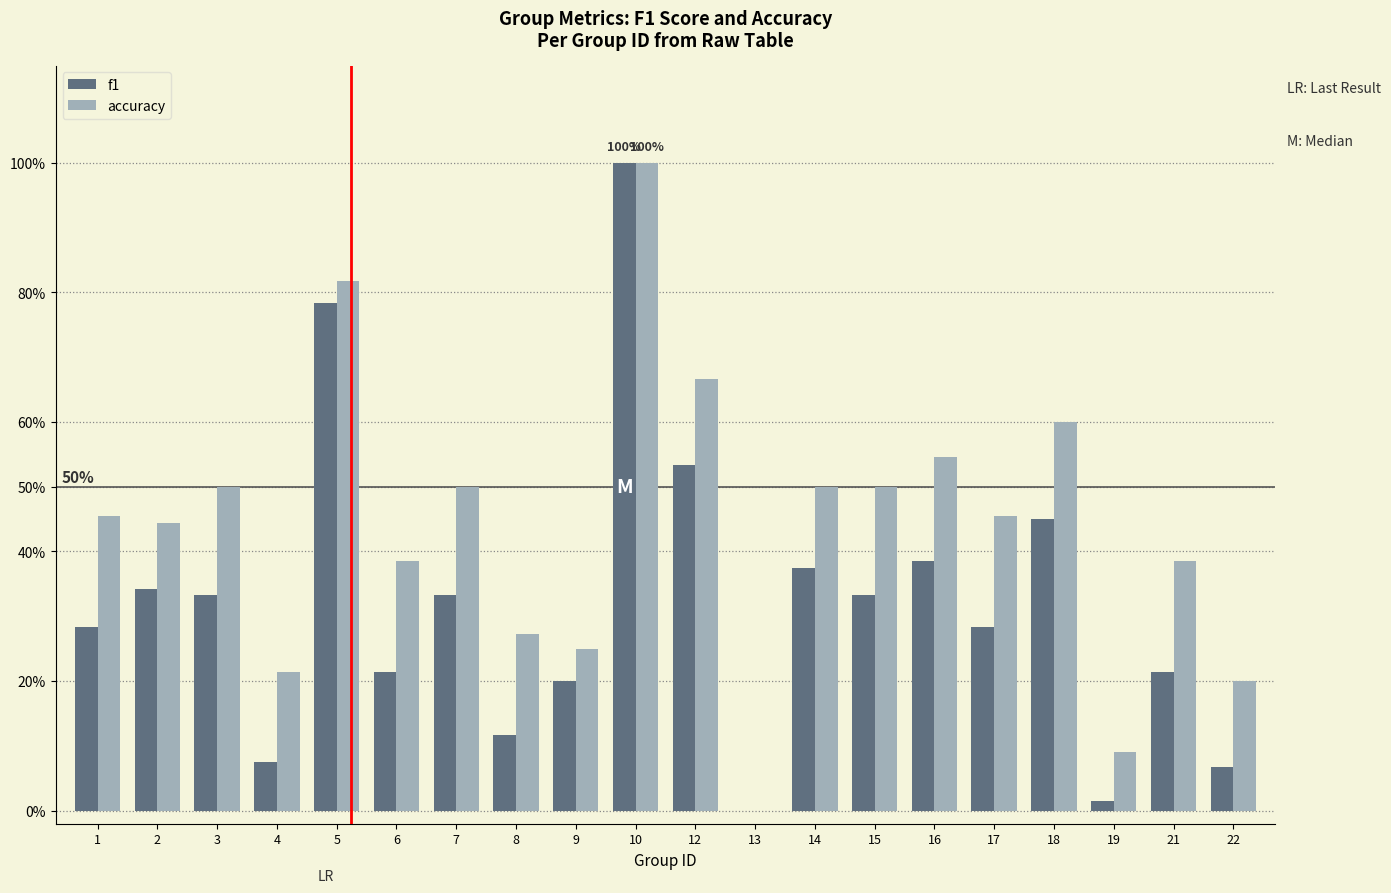

What are all the series names shown in the legend?

f1, accuracy